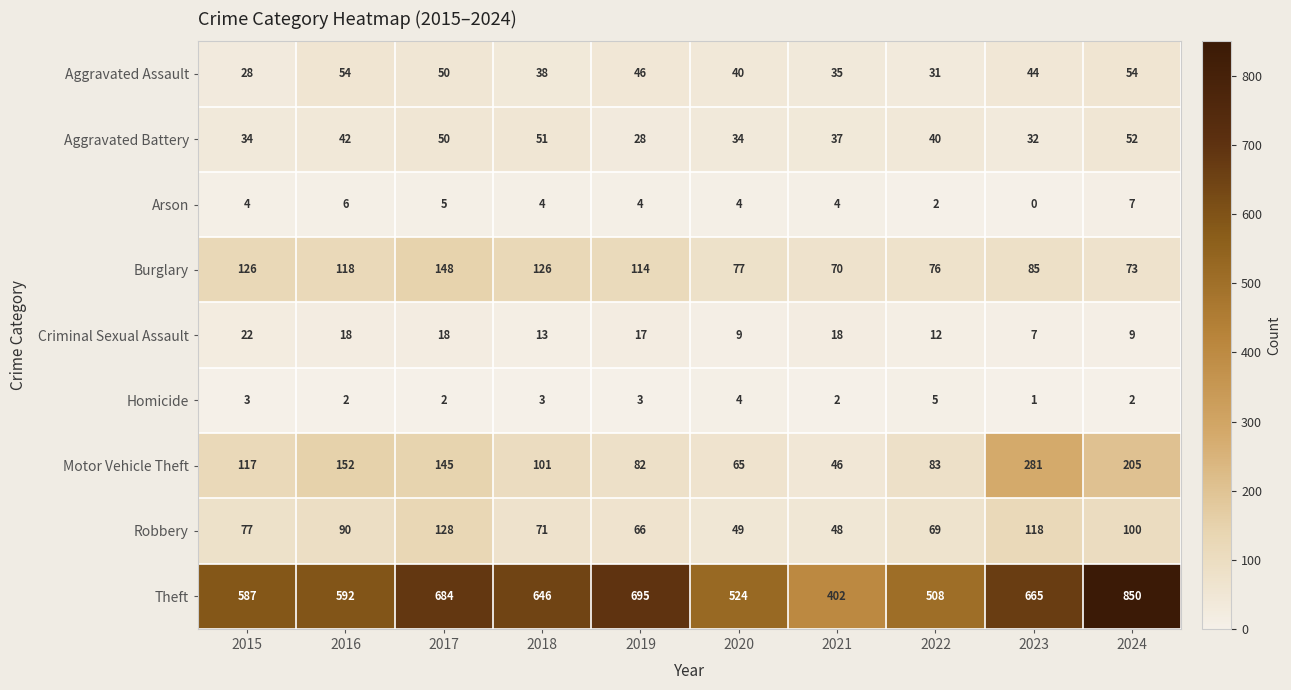

List the series in order of their peak value, lowest first.

Homicide, Arson, Criminal Sexual Assault, Aggravated Battery, Aggravated Assault, Robbery, Burglary, Motor Vehicle Theft, Theft